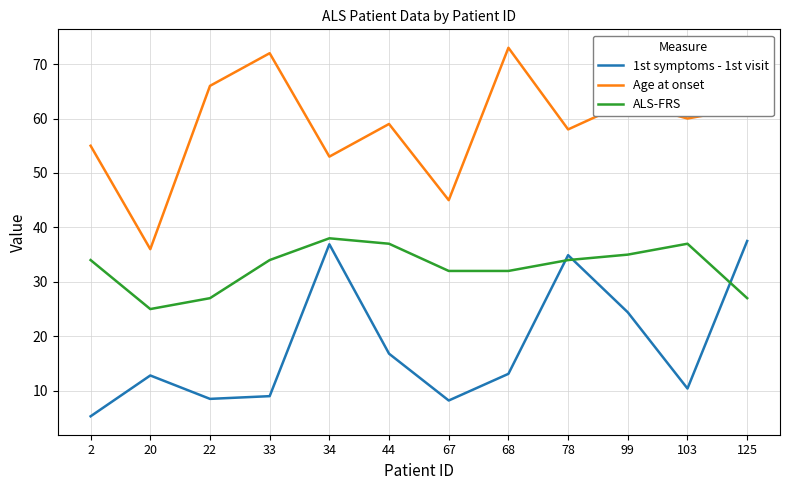

What are all the series names shown in the legend?

1st symptoms - 1st visit, Age at onset, ALS-FRS